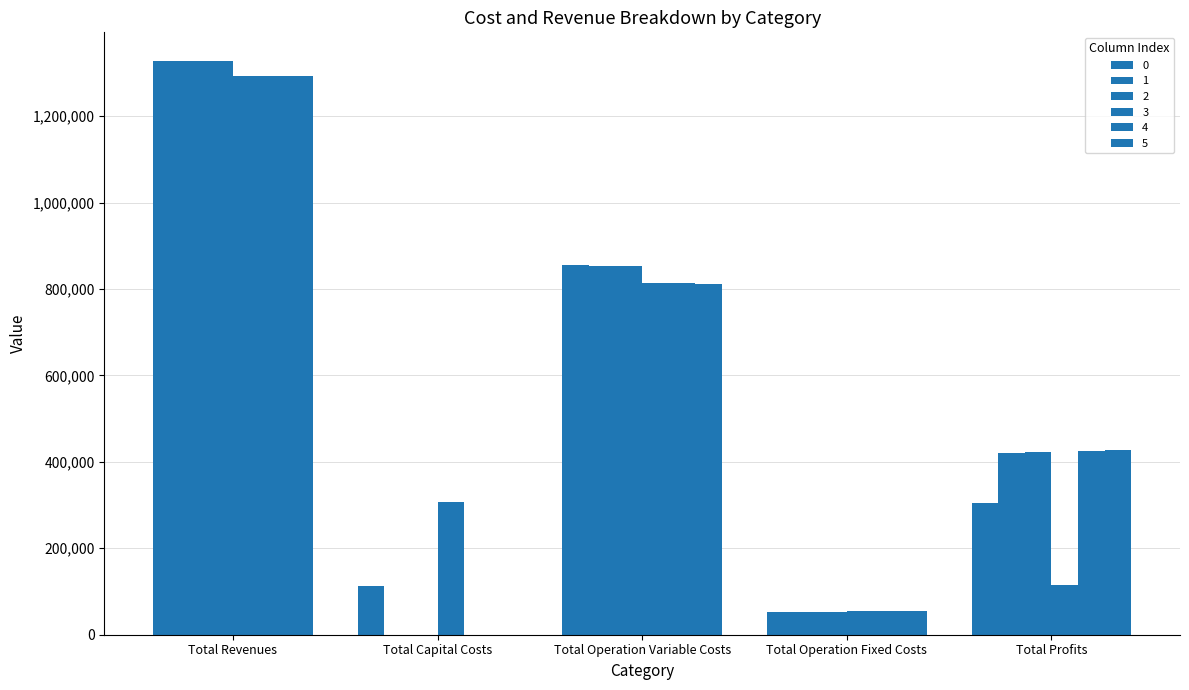

Are the bars grouped side by side (vs. stacked)?

Yes